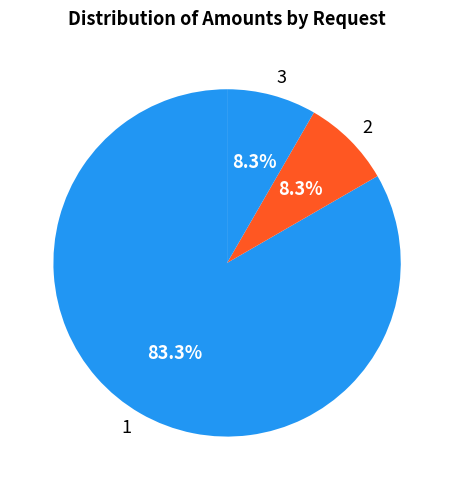

Is there a majority slice in this chart?

Yes